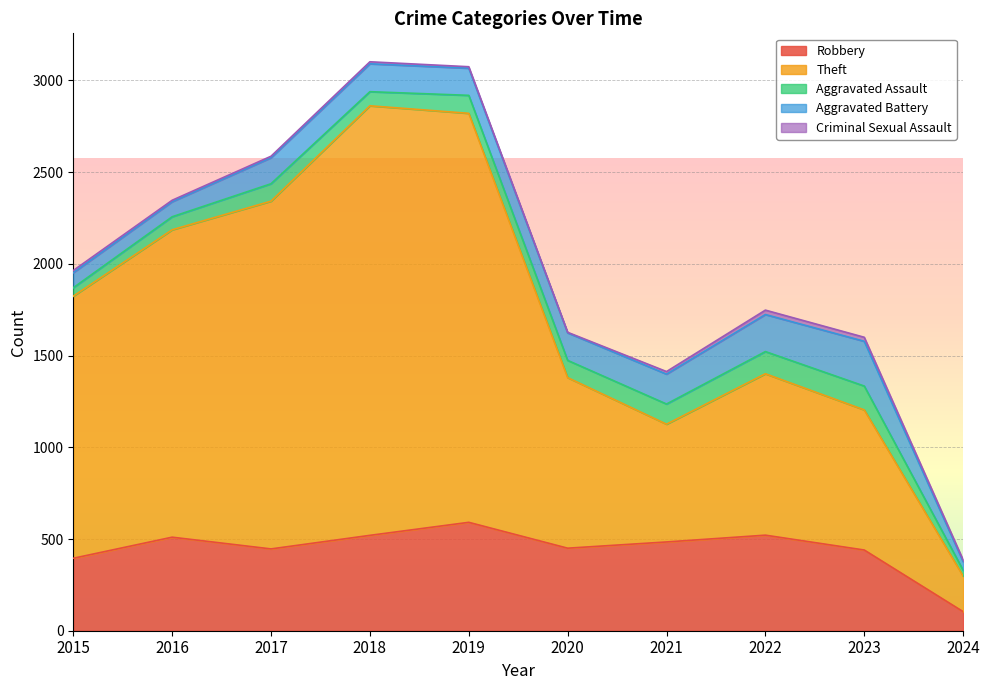

True or false: Robbery has more than 0 interior local peaks.

True